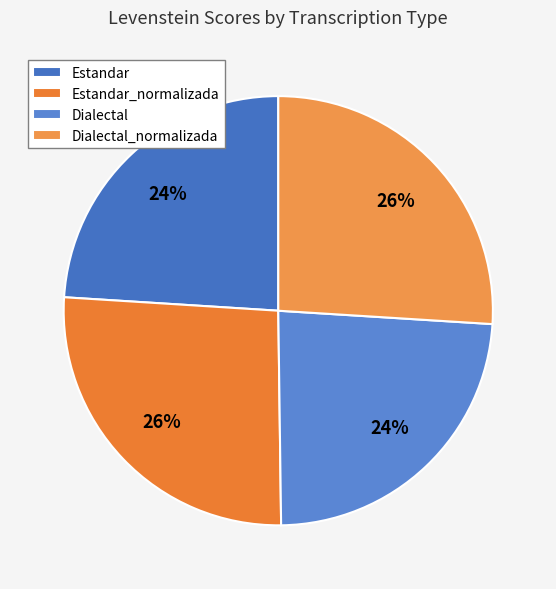

How many slices are in this pie chart?

4